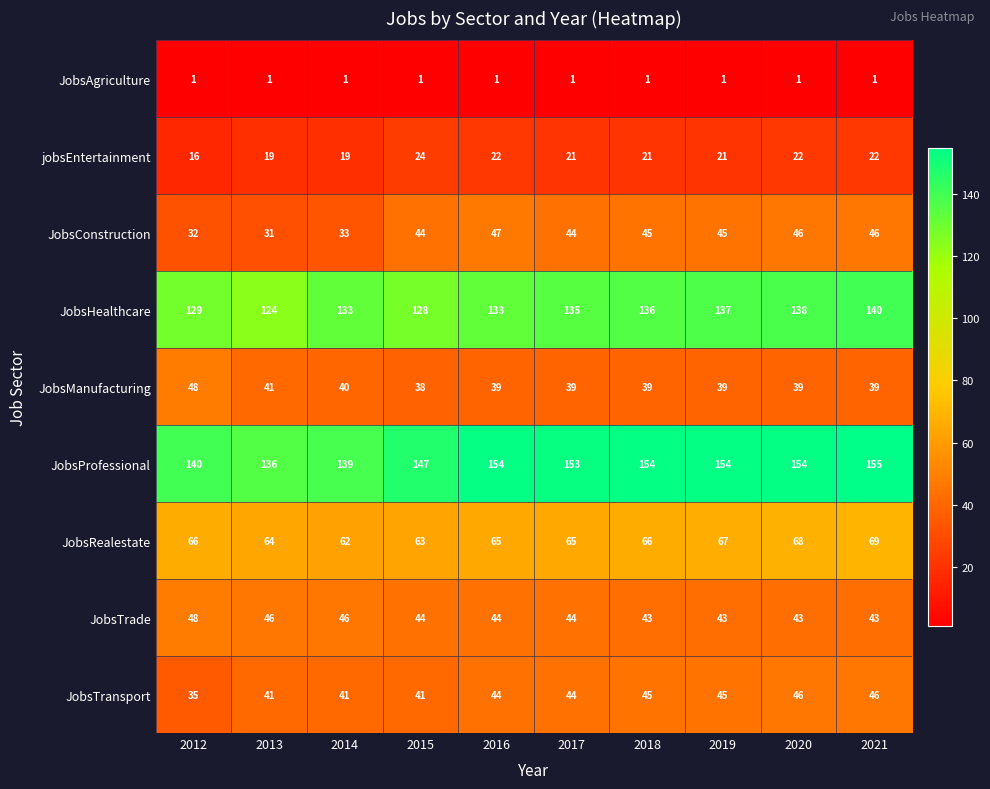

The JobsManufacturing series shows 38 at 2015. True or false?

True